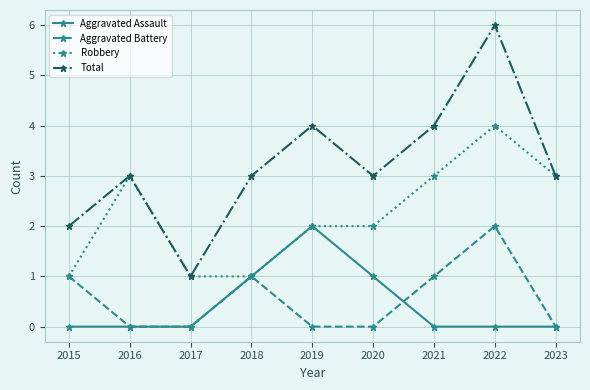

What is the spread (max minus min) of values at 2019?

4